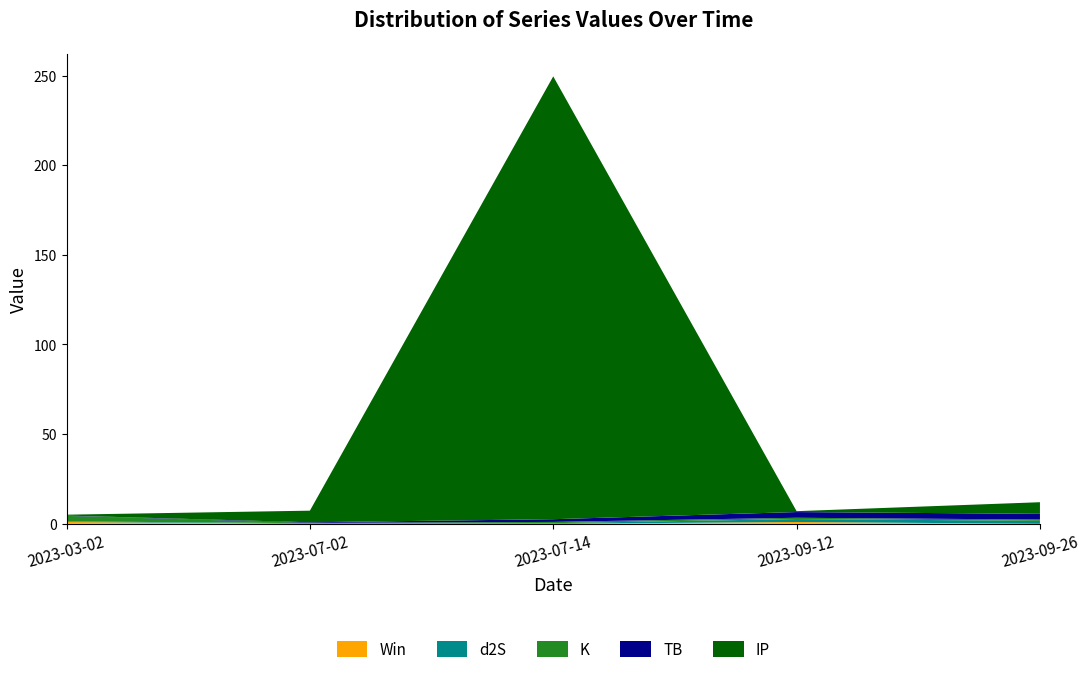

Reading right to left, transcribe all the data shown in this chart.

sum: 2023-09-26=12.0	2023-09-12=6.0	2023-07-14=249.5	2023-07-02=7.3	2023-03-02=4.1
TB: 2023-09-26=3.2	2023-09-12=3.2	2023-07-14=1.5	2023-07-02=0.3	2023-03-02=0.2
IP: 2023-09-26=6.5	2023-09-12=0.5	2023-07-14=247.0	2023-07-02=6.5	2023-03-02=0.5
d2S: 2023-09-26=1.7	2023-09-12=1.7	2023-07-14=0.3	2023-07-02=0.3	2023-03-02=0.3
K: 2023-09-26=0.7	2023-09-12=0.7	2023-07-14=0.7	2023-07-02=0.2	2023-03-02=3.1
Win: 2023-09-26=0.0	2023-09-12=1.0	2023-07-14=0.0	2023-07-02=0.0	2023-03-02=1.0